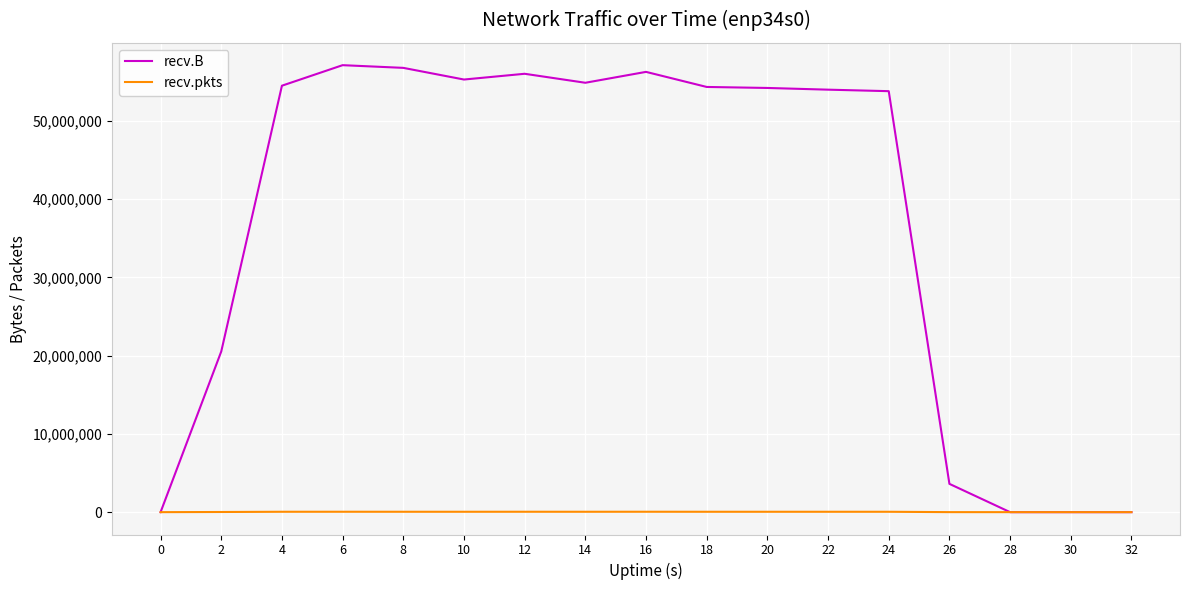

What is the spread (max minus min) of values at 4?

54456179